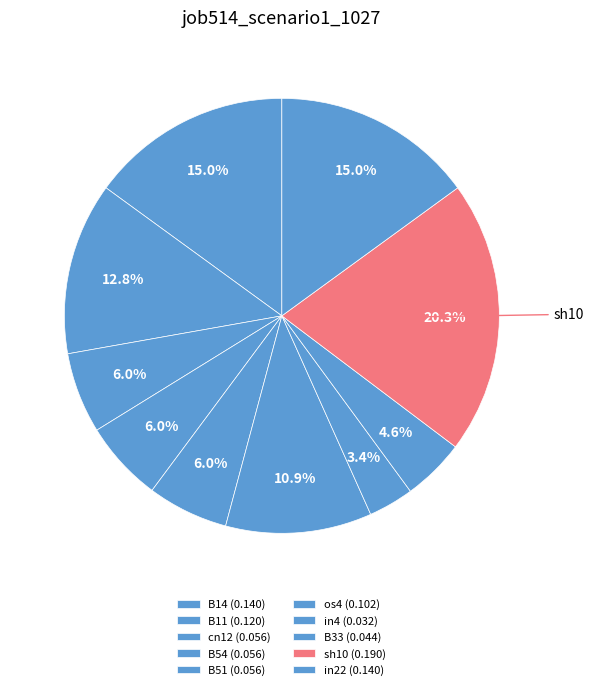

How many slices are in this pie chart?

10